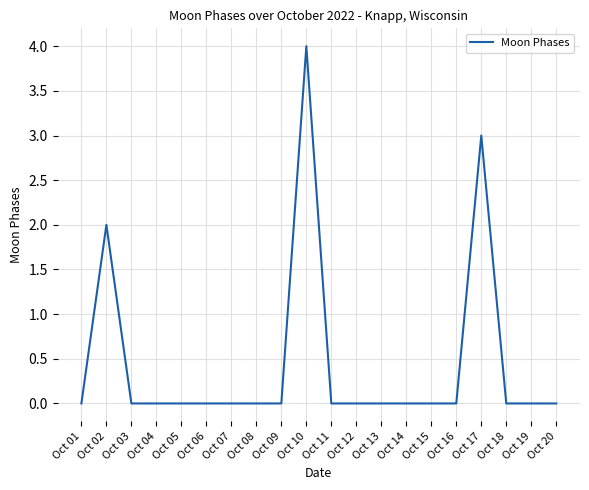

How many lines are shown in the chart?

1